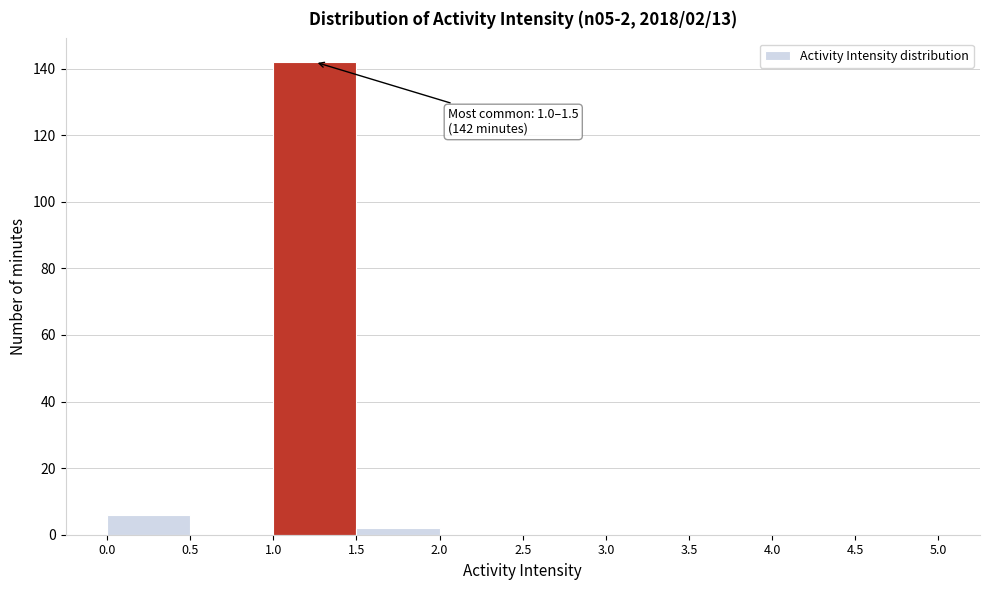

Over which range of the x-axis is the bar tallest?

1.0 to 1.5